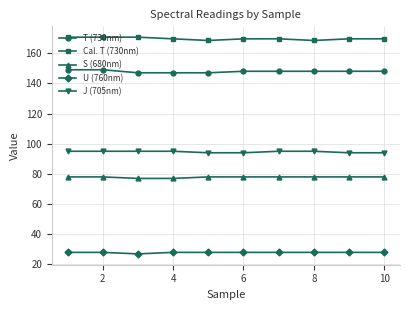

What are all the series names shown in the legend?

T (730nm), Cal. T (730nm), S (680nm), U (760nm), J (705nm)